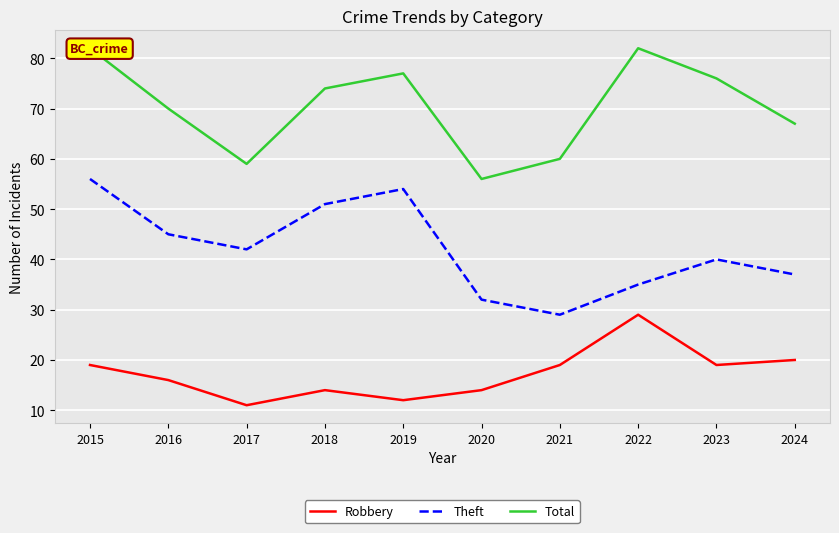

Is the value of Theft at 2017 greater than the value of Robbery at 2017?

Yes